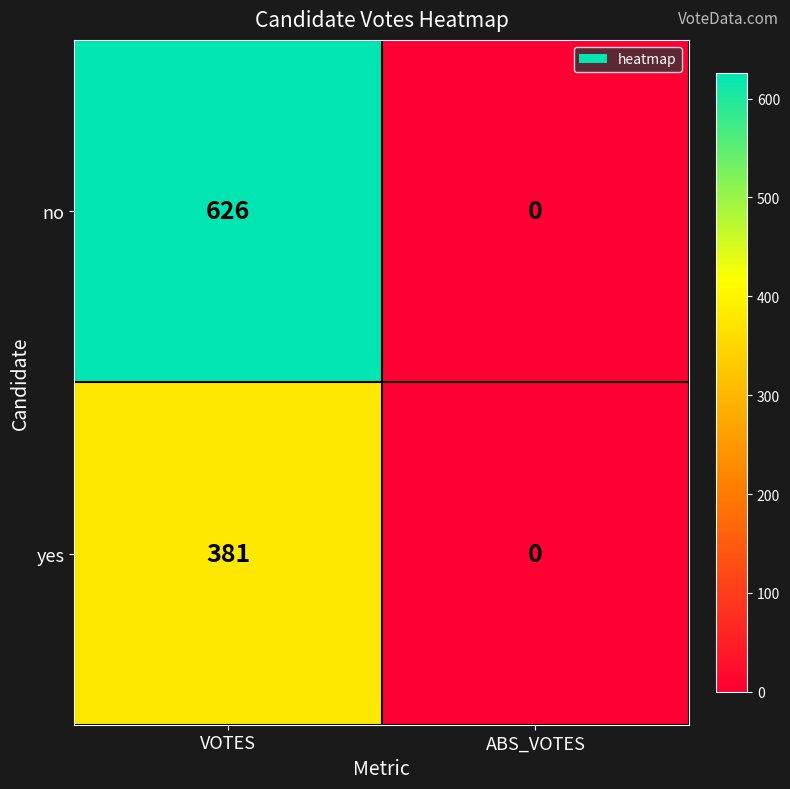

List the series in order of their peak value, highest first.

no, yes